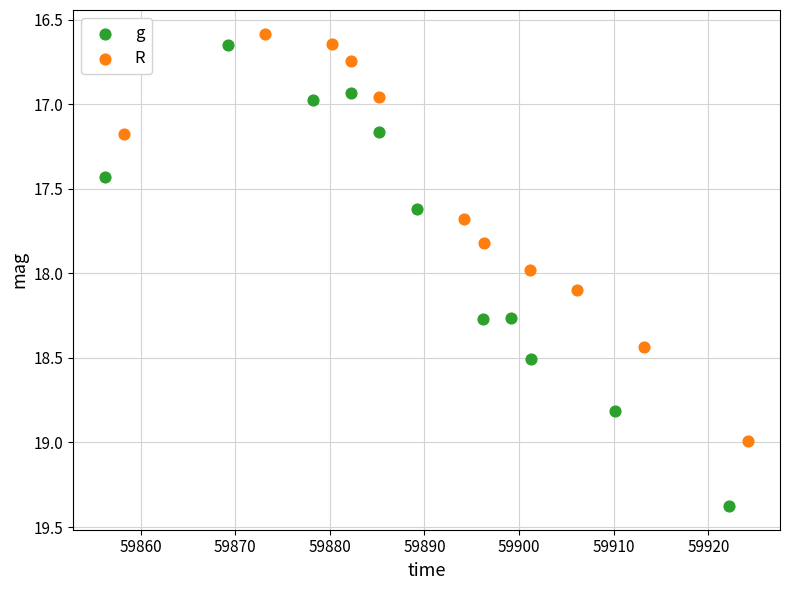

Which series reaches the maximum Y coordinate?

g